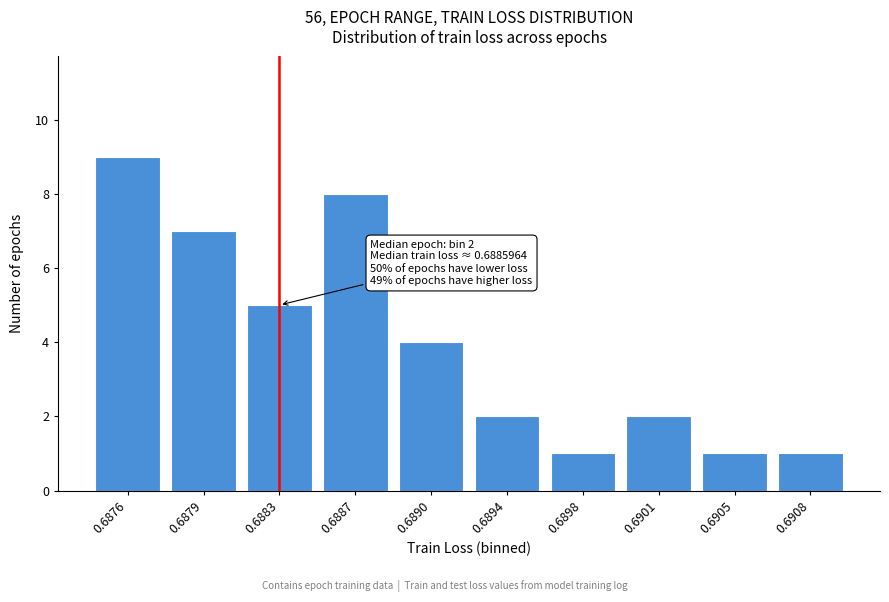

Reading right to left, what are all the values shown in this chart?

0.6908=1	0.6905=1	0.6901=2	0.6898=1	0.6894=2	0.6890=4	0.6887=8	0.6883=5	0.6879=7	0.6876=9